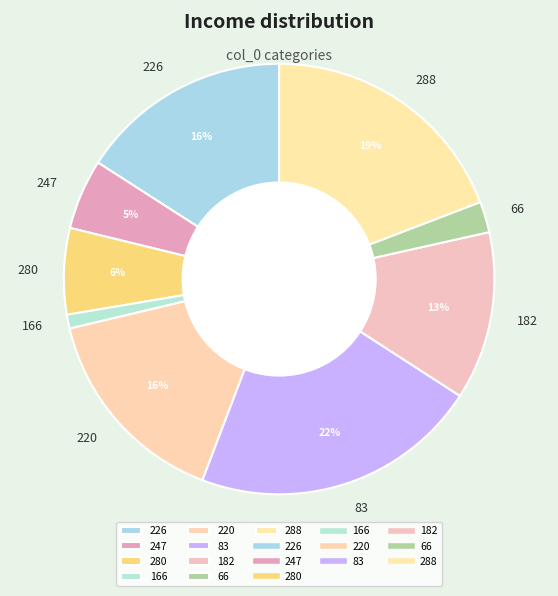

What is the largest slice in the pie chart?

83